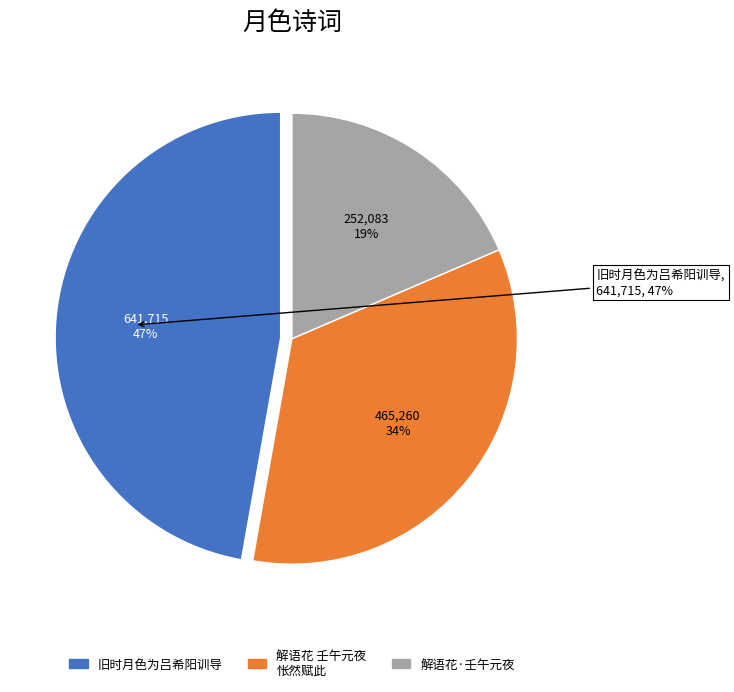

True or false: 解语花·壬午元夜月色为风雨所败 accounts for 19% of the total.

True